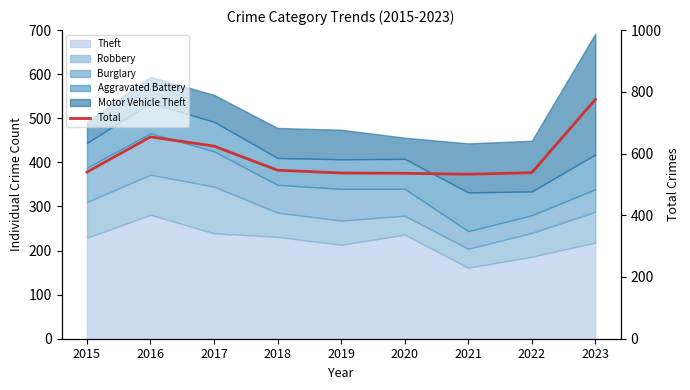

Approximately how many times larger is the value at 2022 compared to 2019?

1.0